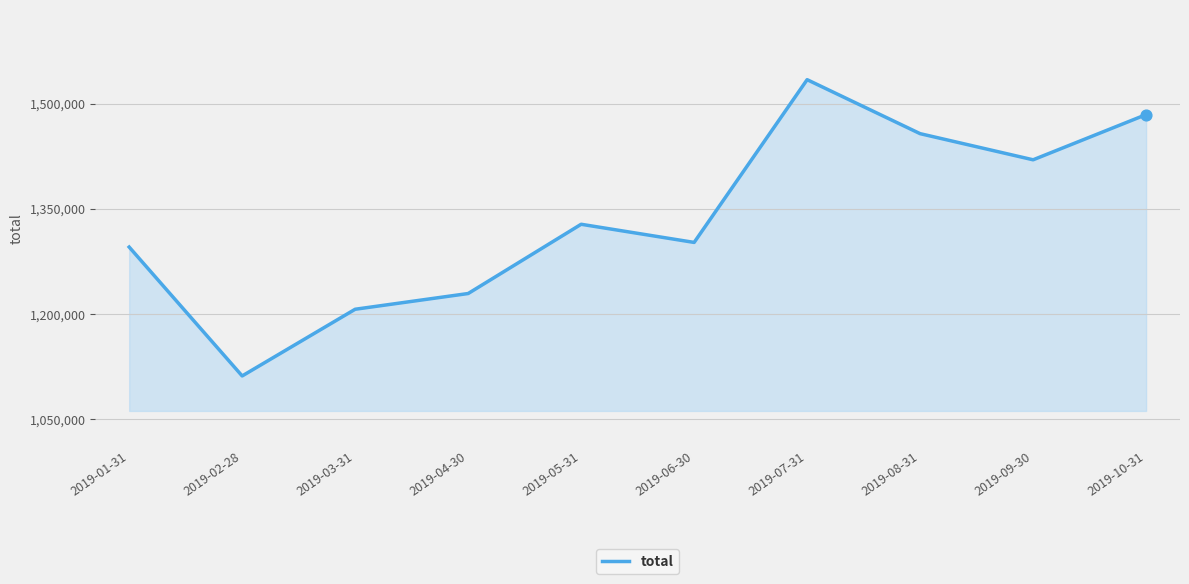

What is the change in value from 2019-02-28 to 2019-10-31?

+373272